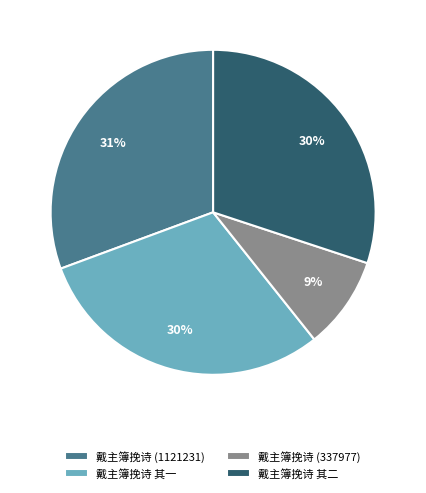

Approximately how many times larger is the value at 戴主簿挽诗 其一 compared to 戴主簿挽诗 其二?

1.0